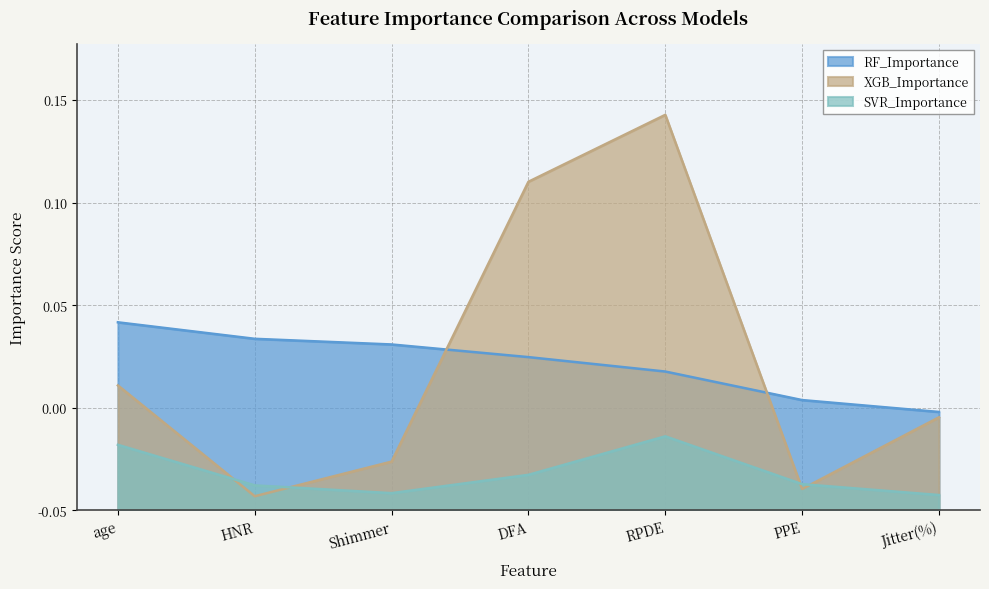

True or false: XGB_Importance and SVR_Importance intersect in this chart.

True